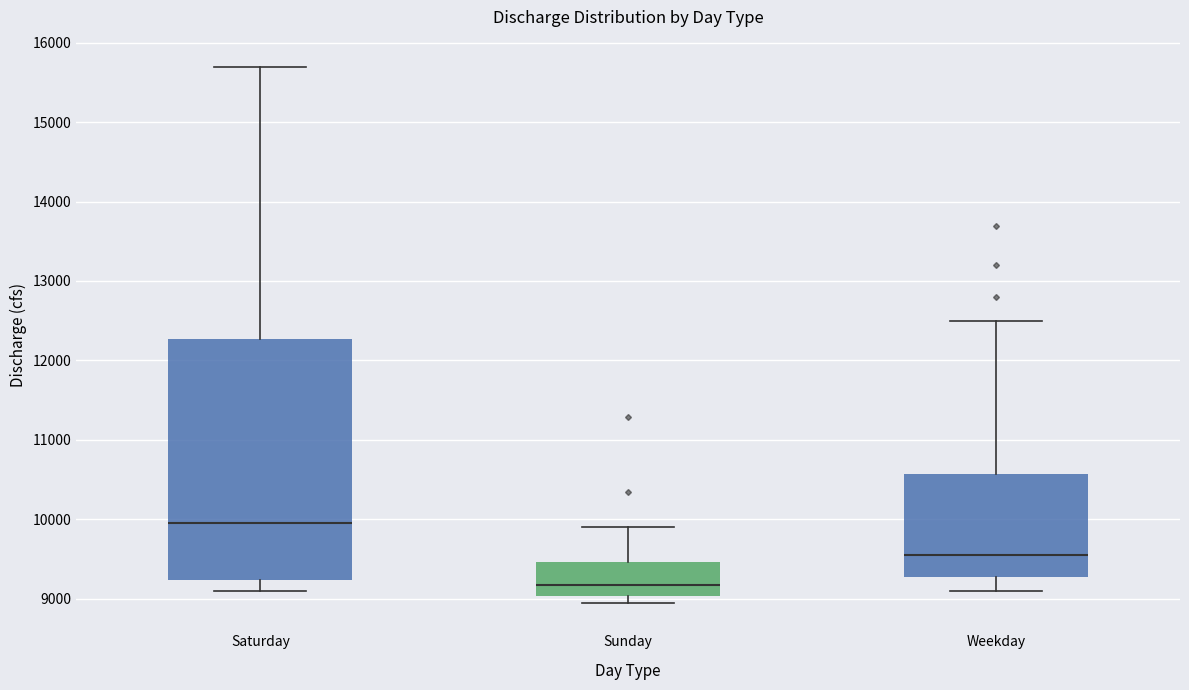

Where does the upper whisker of the box for Sunday end on the y-axis? The values are not printed on the chart, so give them approximately, as read against the axis.

9900